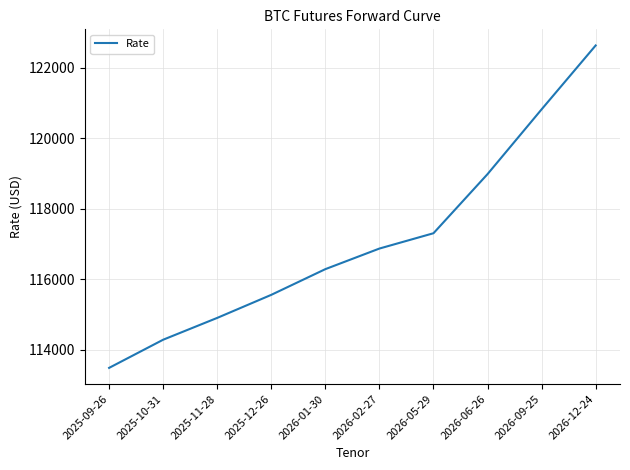

What is the sum of all values?

1171125